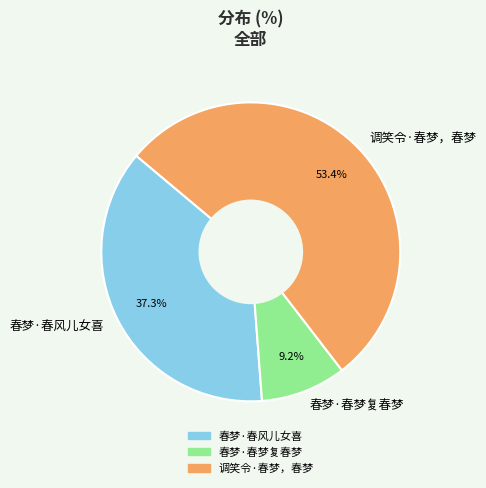

To the nearest percent, what portion does 春梦·春梦复春梦 represent?

9%